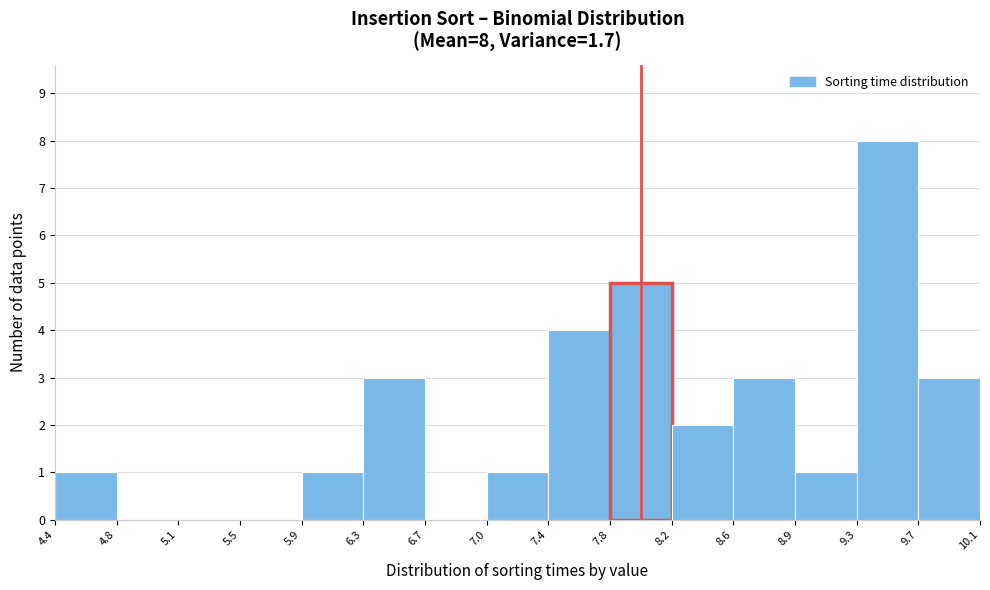

Which range on the x-axis has the tallest bar?

9.3 to 9.7